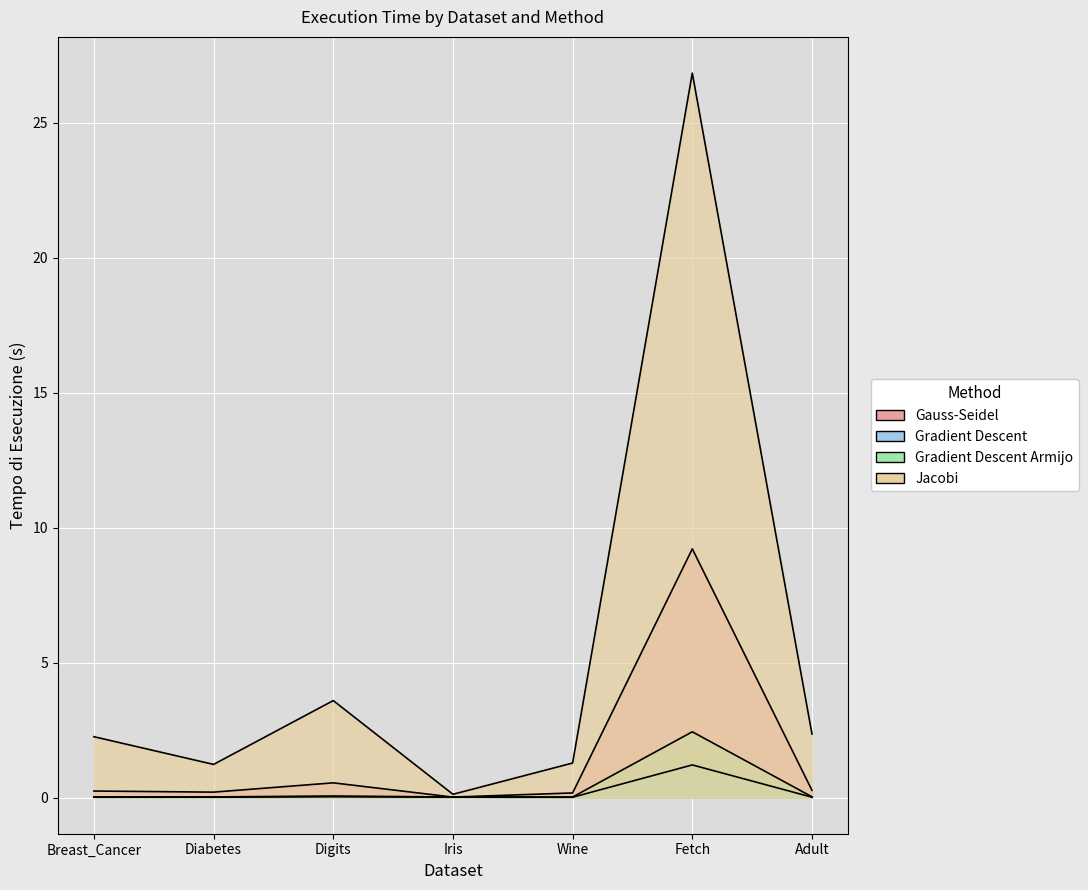

What position from the left is Adult?

7